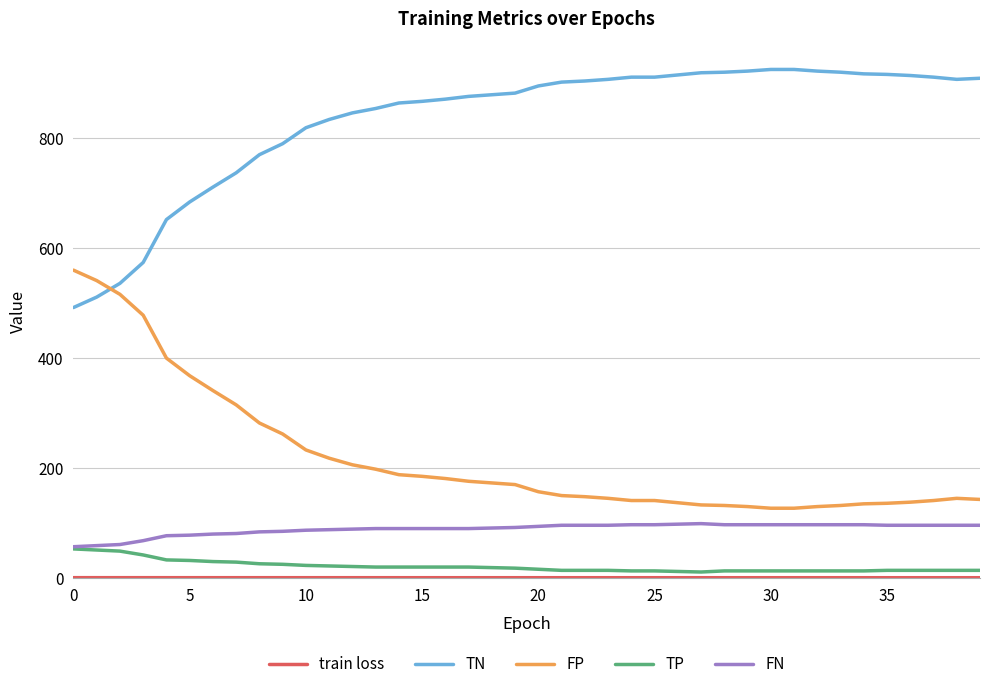

What is the maximum value shown in the chart?

925.0